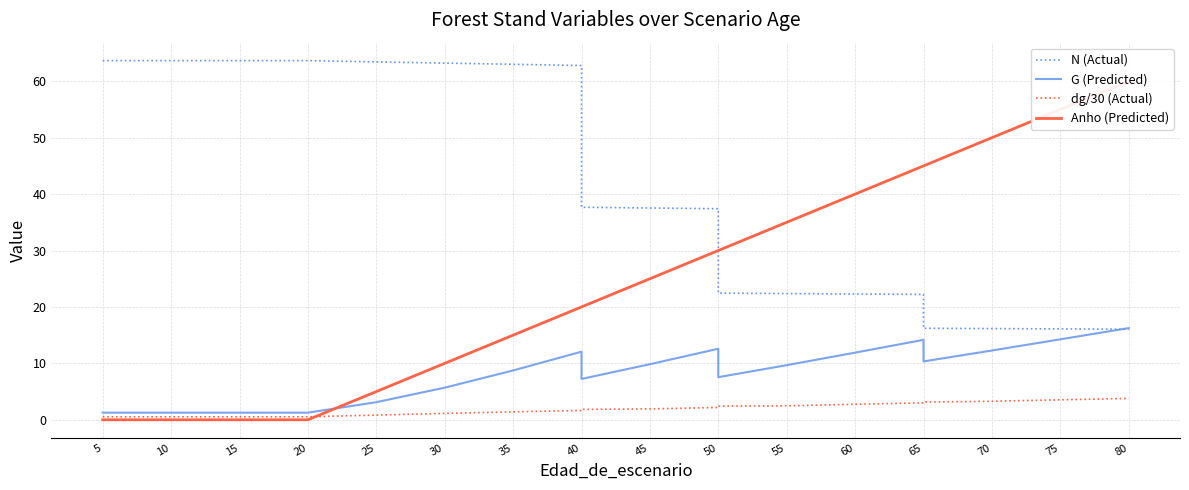

Reading right to left, extract all data points from this chart.

N (Actual): 16.1	16.1	16.2	16.2	22.2	22.3	22.4	22.4	37.4	37.5	37.7	62.8	63.0	63.2	63.4	63.7	63.7	63.7	63.7	63.7
G (Predicted): 16.2	14.3	12.3	10.3	14.2	11.9	9.7	7.5	12.6	9.8	7.2	12.1	8.7	5.7	3.1	1.3	1.3	1.3	1.3	1.3
dg/30 (Actual): 3.8	3.5	3.3	3.1	3.0	2.7	2.5	2.4	2.2	1.9	1.8	1.6	1.4	1.1	0.8	0.5	0.5	0.5	0.5	0.5
Anho (Predicted): 60.0	55.0	50.0	45.0	45.0	40.0	35.0	30.0	30.0	25.0	20.0	20.0	15.0	10.0	5.0	0.0	0.0	0.0	0.0	0.0